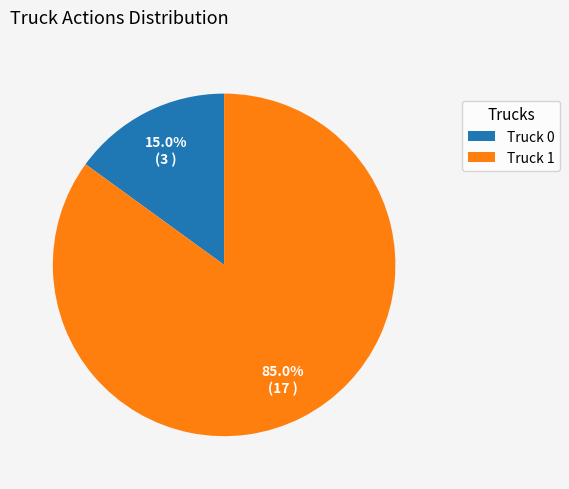

Combined, do Truck 0 and Truck 1 account for over 50%?

Yes